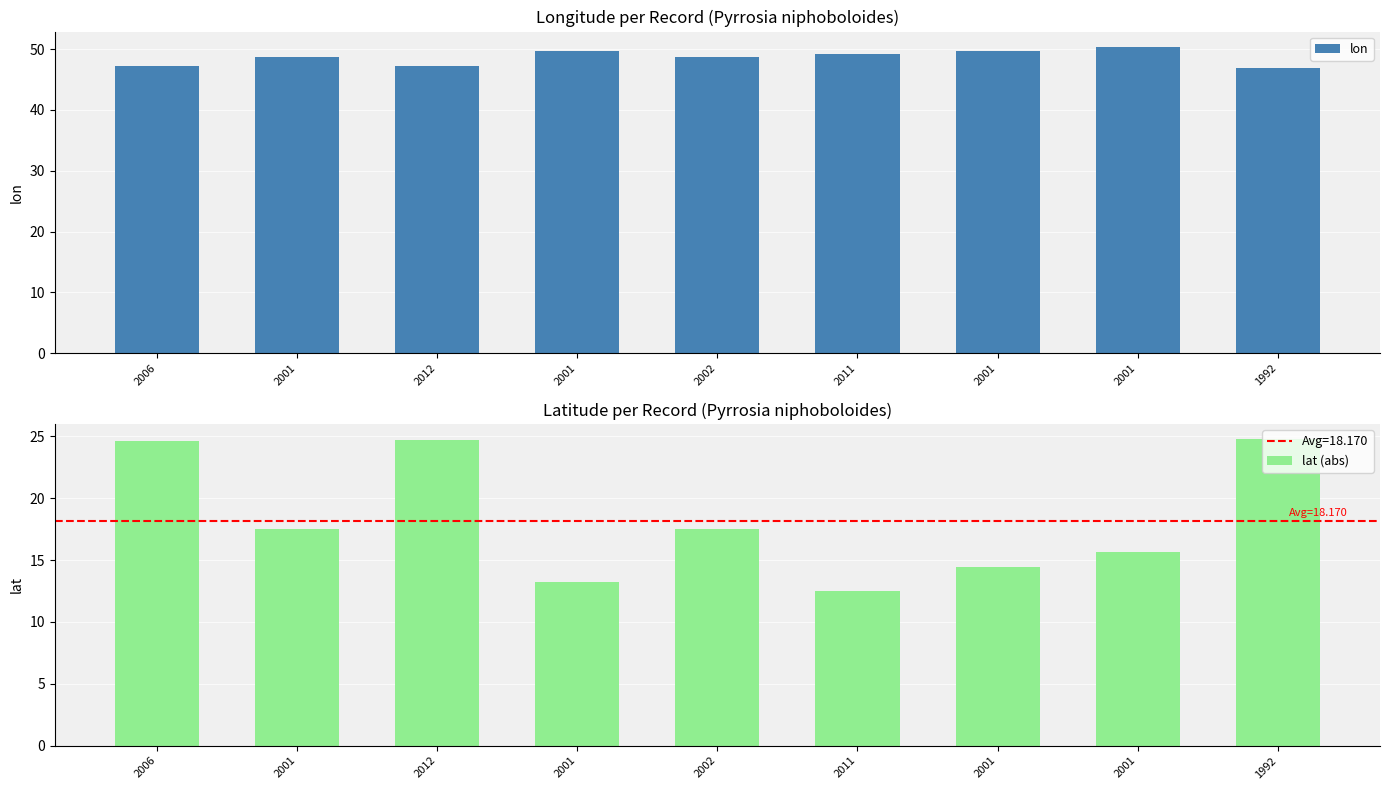

Reading left to right, extract all data points from this chart.

lon: 47.2	48.7	47.2	49.6	48.8	49.2	49.6	50.4	46.9
lat (abs): 24.6	17.5	24.7	13.3	17.5	12.5	14.4	15.7	24.8